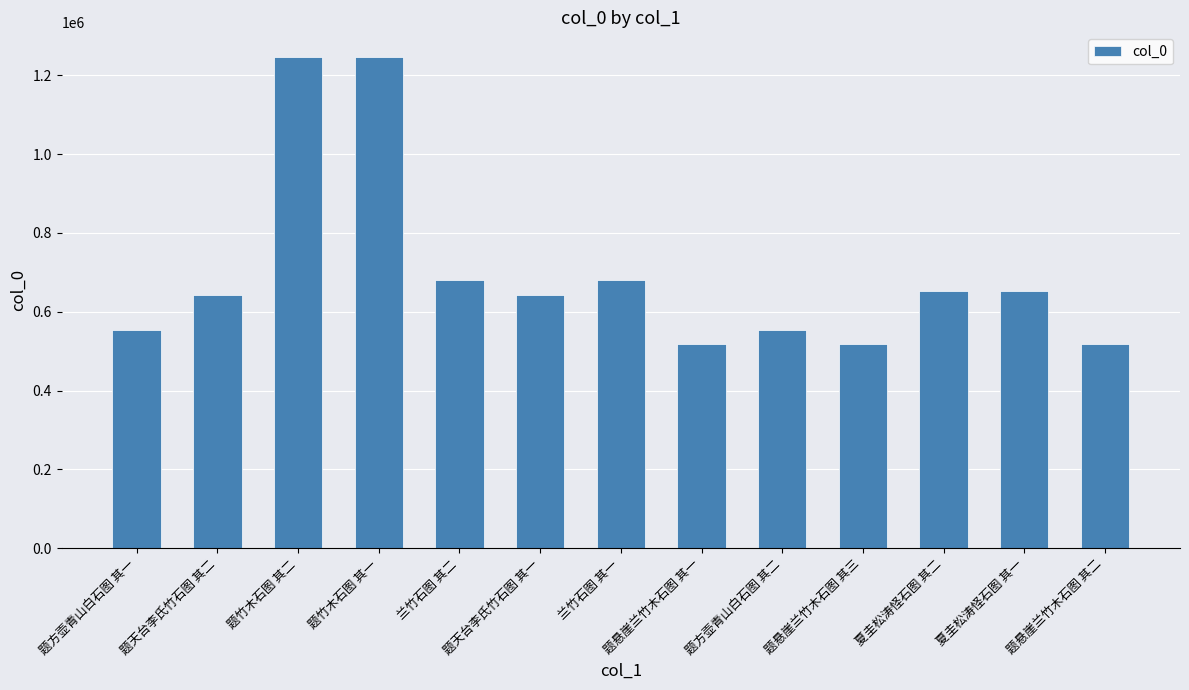

Is it true that the value at 兰竹石图 其二 is 301150?

False